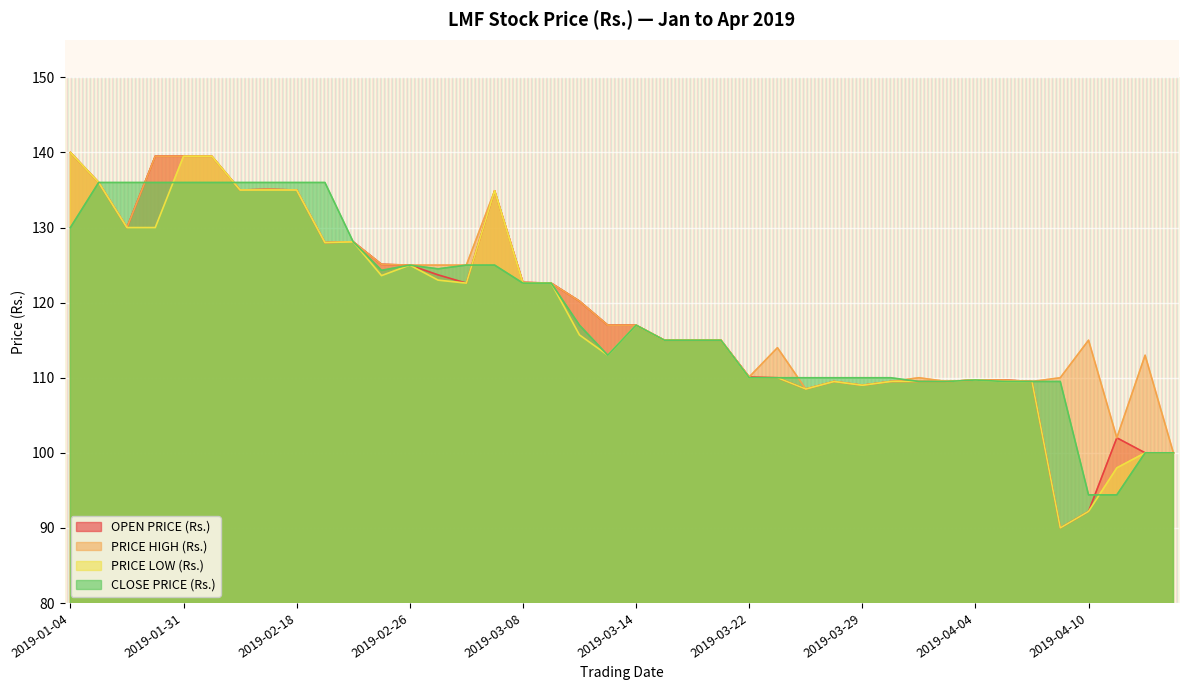

How many interior local valleys does the OPEN PRICE (Rs.) series have?

7